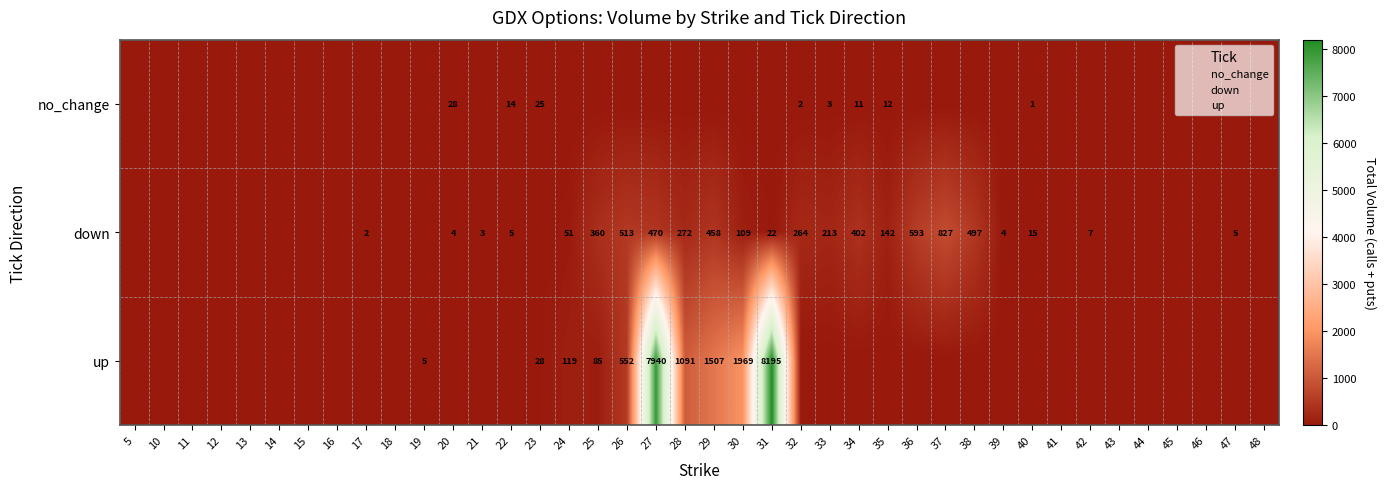

Rank the categories by down value from highest to lowest.

37, 36, 26, 38, 27, 29, 34, 25, 28, 32, 33, 35, 30, 24, 31, 40, 42, 22, 47, 20, 39, 21, 17, 5, 10, 11, 12, 13, 14, 15, 16, 18, 19, 23, 41, 43, 44, 45, 46, 48